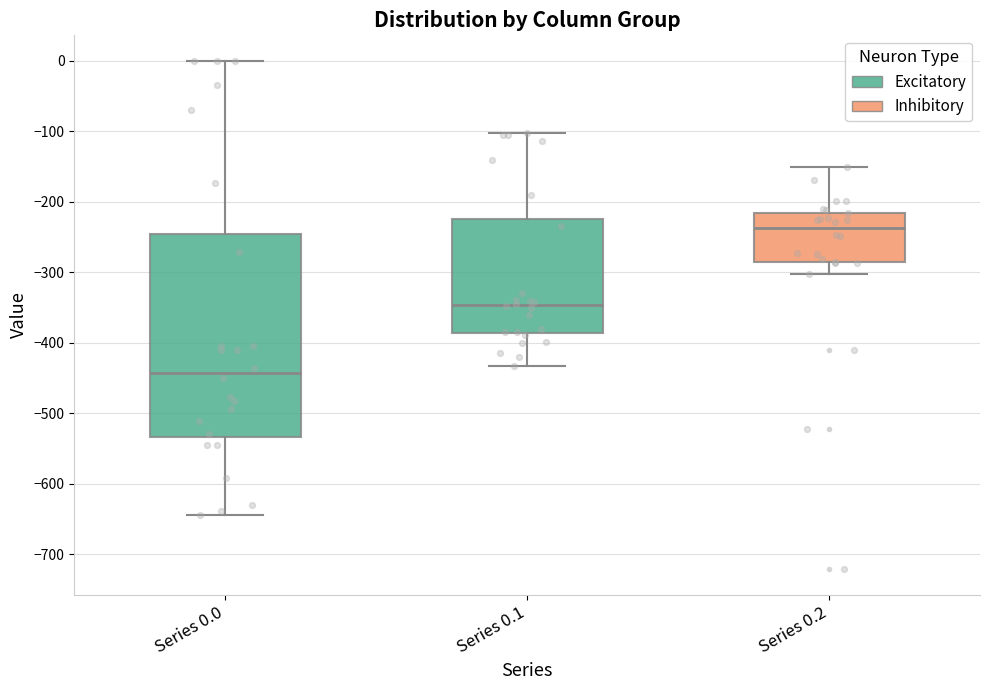

Comparing the boxes themselves (not the whiskers), which one is the tallest?

Series 0.0